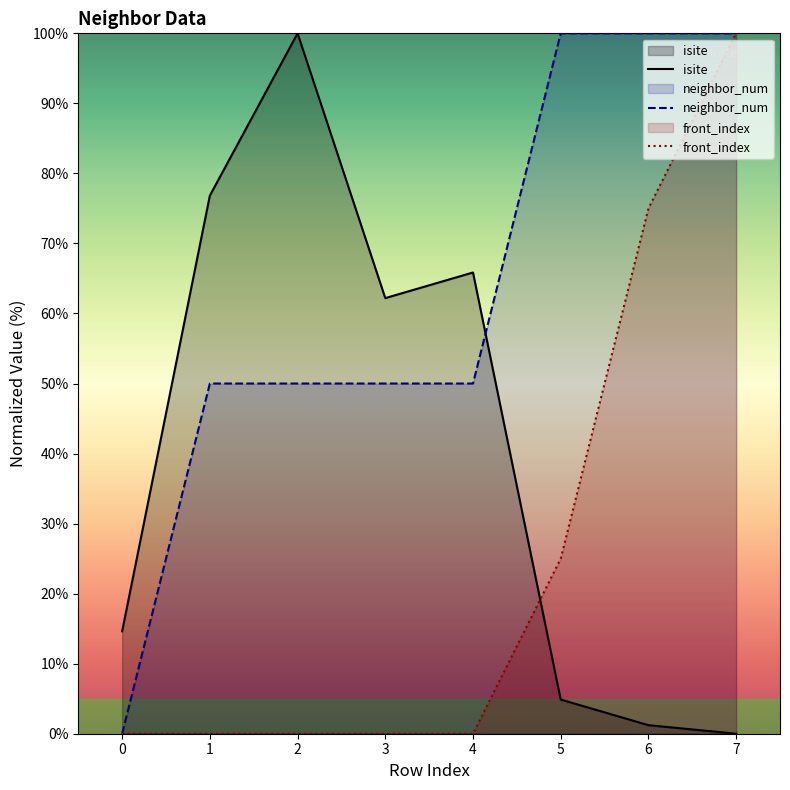

The front_index series shows -55.2 at 1. True or false?

False